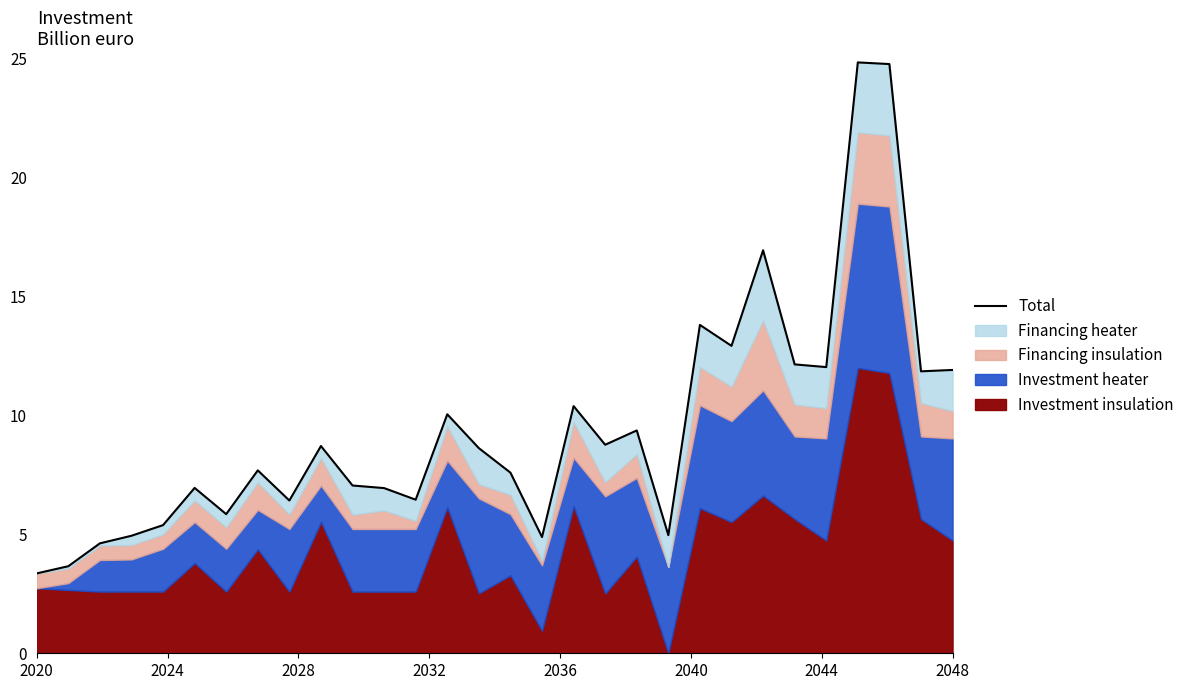

How many lines are shown in the chart?

1